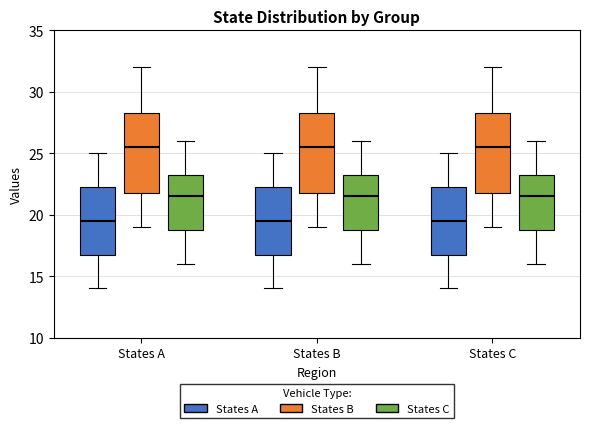

Reading left to right, read every box against the y-axis: the position of its median line, the range the box covers, and the ends of its whiskers. The values are not printed on the chart, so give them approximately, as read against the axis.

States A (States A): median 19.5, box 17.0 to 22.5, whiskers 14.0 to 25.0
States A (States B): median 25.5, box 22.0 to 28.5, whiskers 19.0 to 32.0
States A (States C): median 21.5, box 19.0 to 23.5, whiskers 16.0 to 26.0
States B (States A): median 19.5, box 17.0 to 22.5, whiskers 14.0 to 25.0
States B (States B): median 25.5, box 22.0 to 28.5, whiskers 19.0 to 32.0
States B (States C): median 21.5, box 19.0 to 23.5, whiskers 16.0 to 26.0
States C (States A): median 19.5, box 17.0 to 22.5, whiskers 14.0 to 25.0
States C (States B): median 25.5, box 22.0 to 28.5, whiskers 19.0 to 32.0
States C (States C): median 21.5, box 19.0 to 23.5, whiskers 16.0 to 26.0